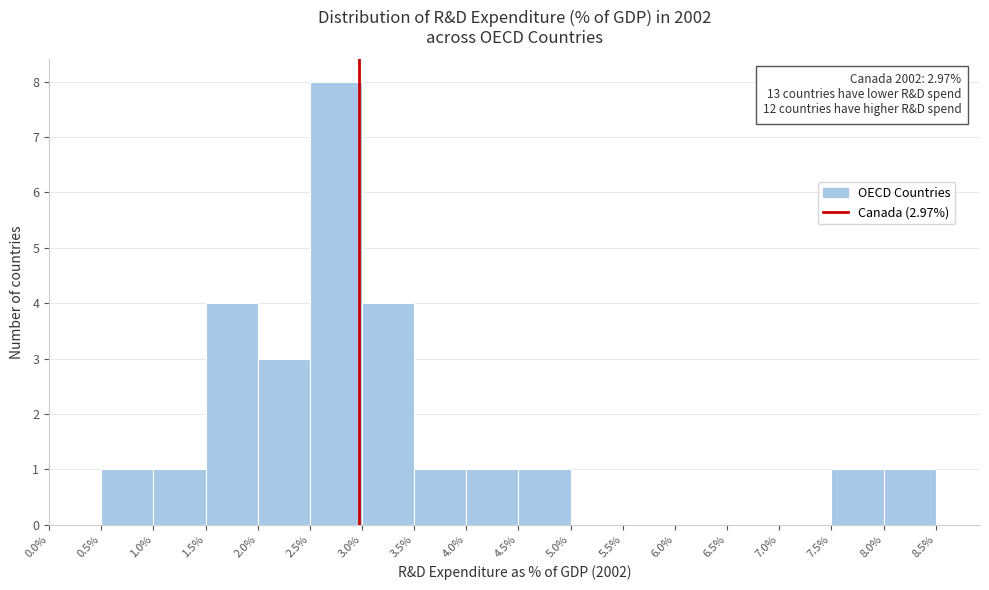

Which range on the x-axis has the tallest bar?

2.5% to 3.0%